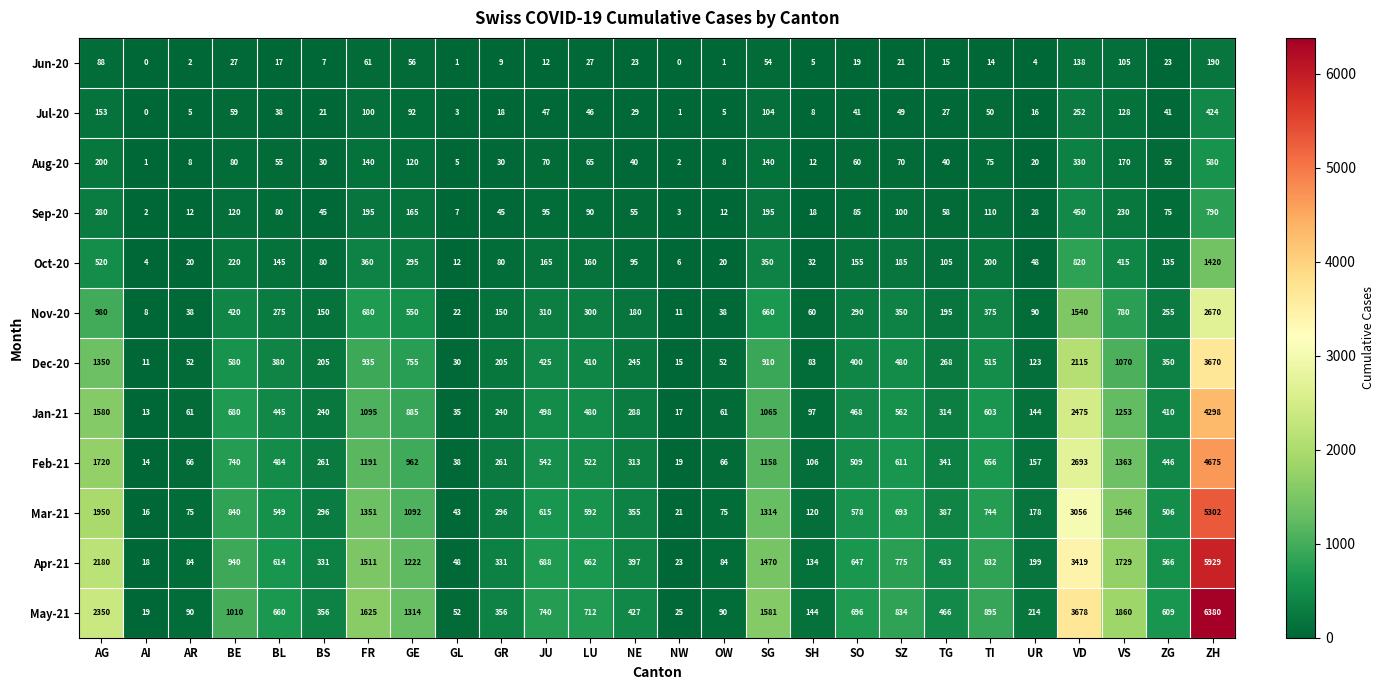

What is the difference between the maximum and minimum values in the Mar-21 series?

5286